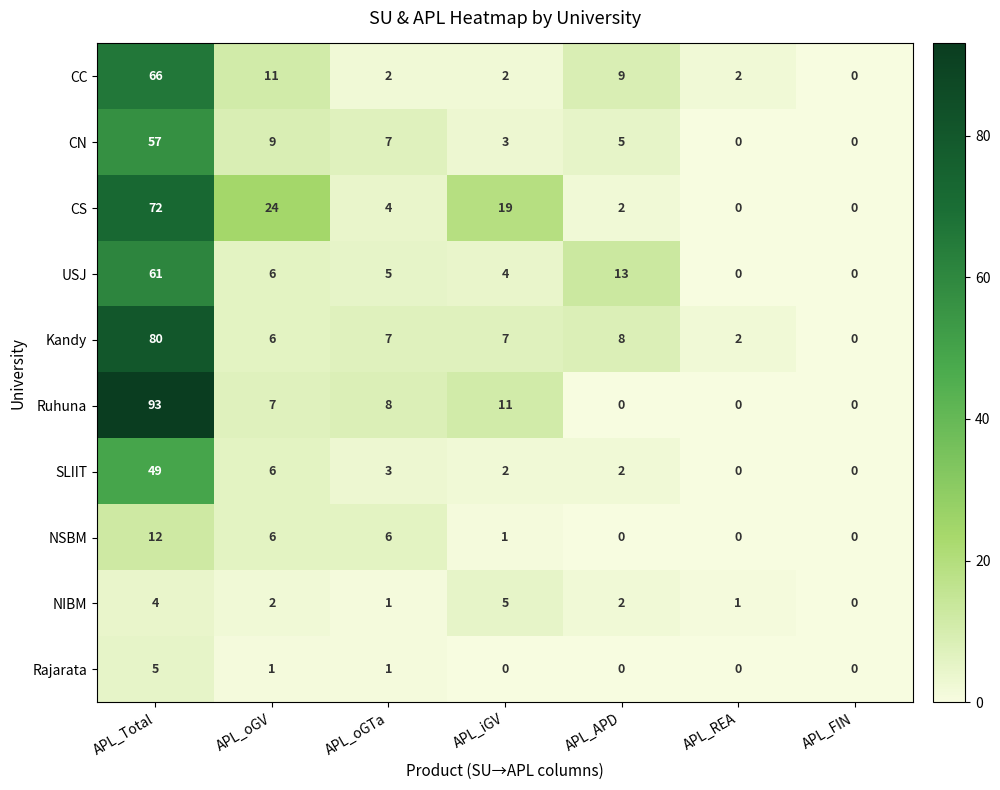

Which category has the highest value across all series?

APL_Total